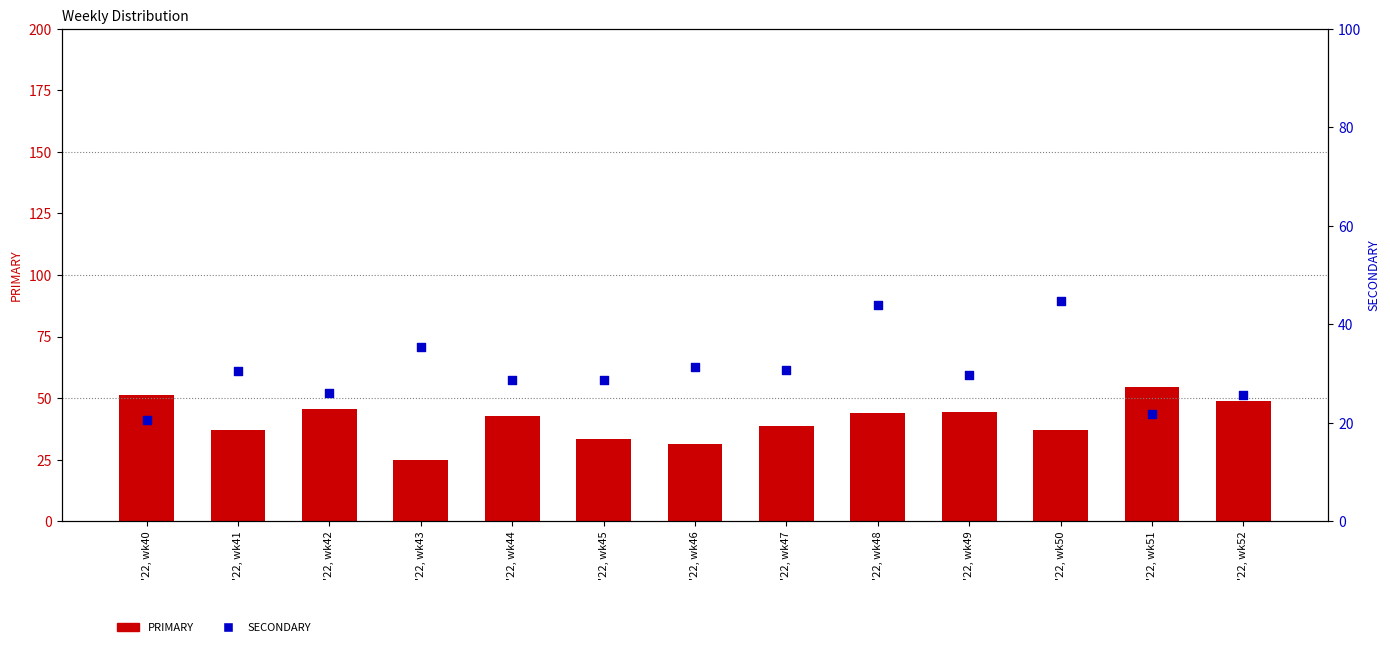

Is the value of PRIMARY at '22, wk44 greater than the value of SECONDARY at '22, wk47?

Yes